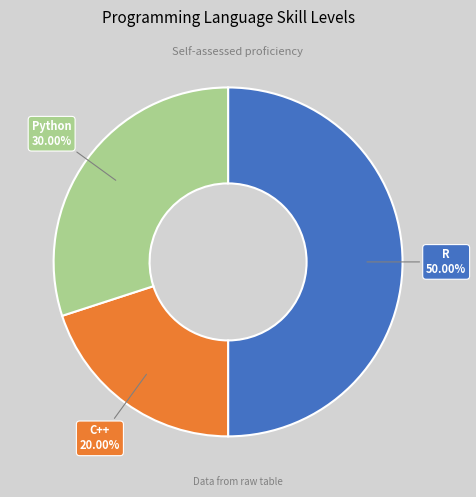

True or false: R accounts for 50% of the total.

True